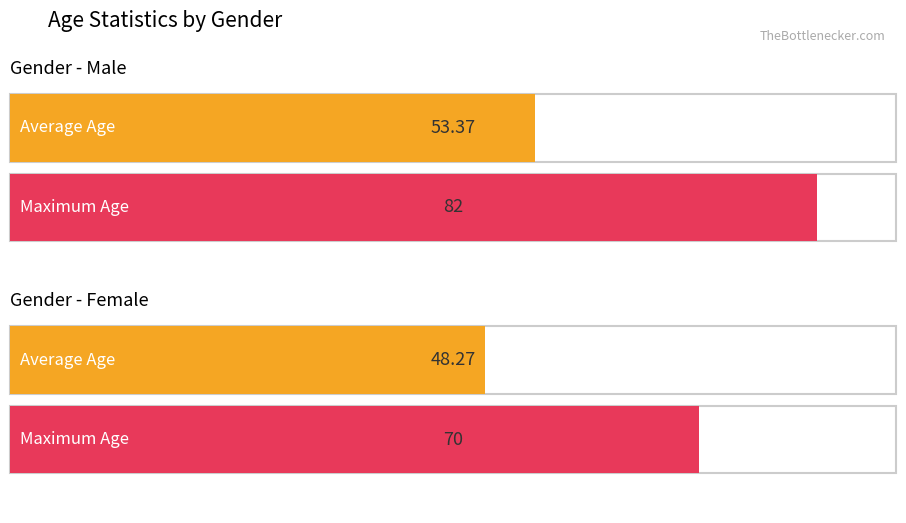

What position from the right is Female?

1